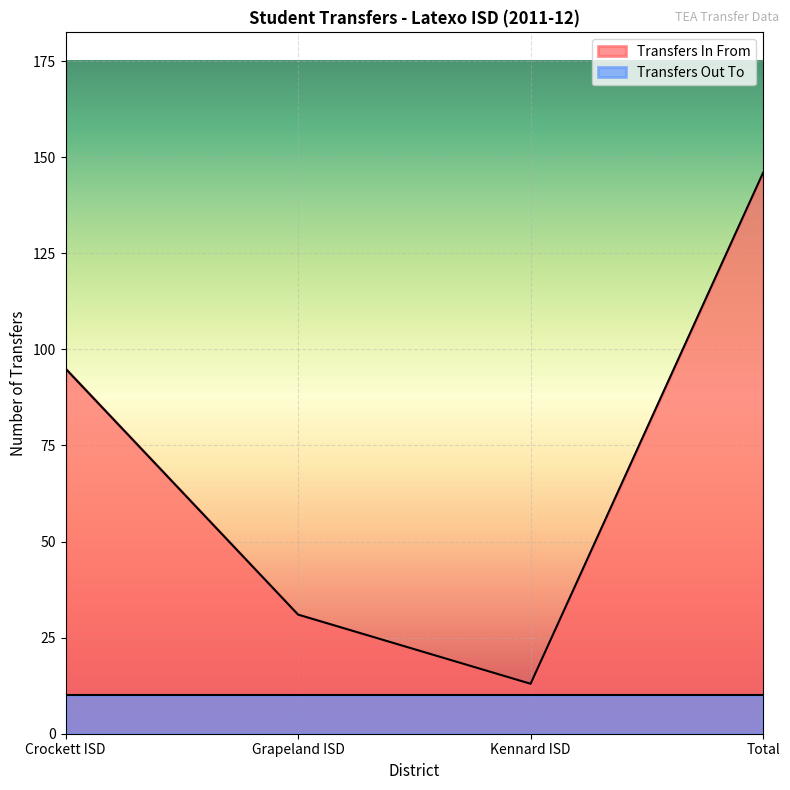

What is the maximum value shown in the chart?

146